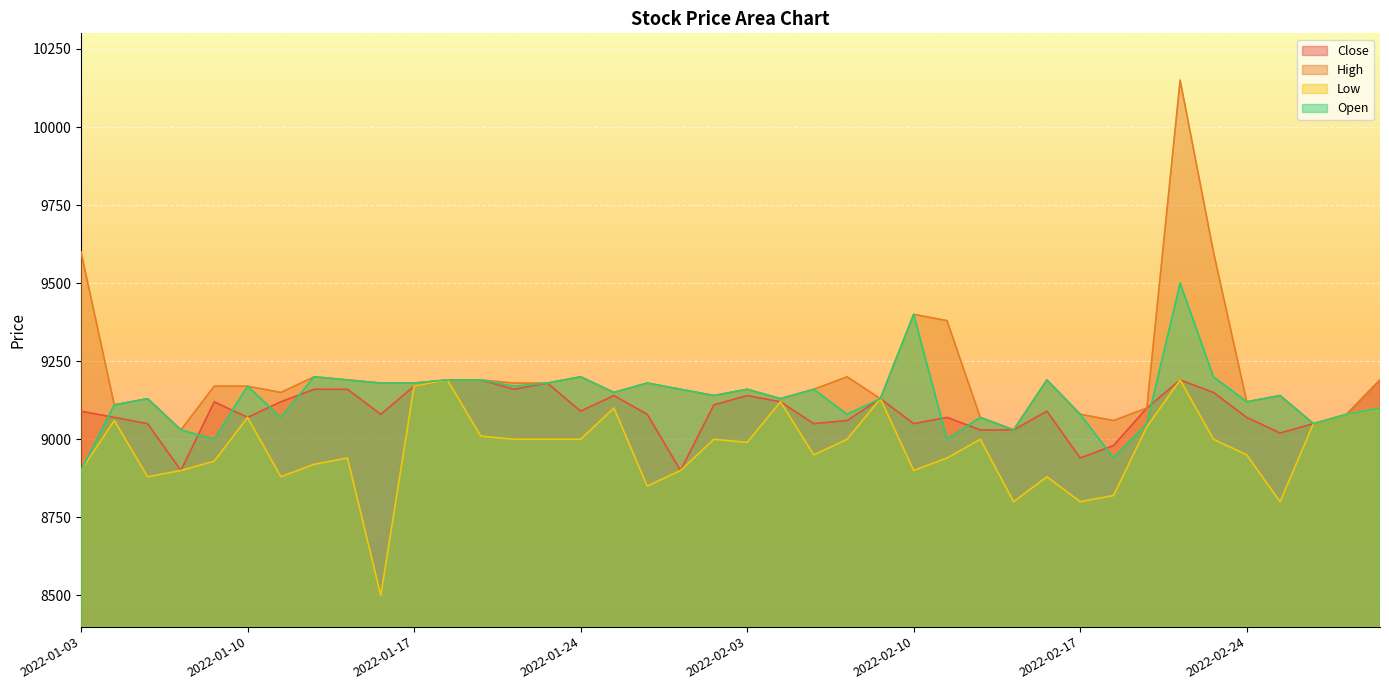

List the series in order of their overall mean, highest first.

High, Open, Close, Low